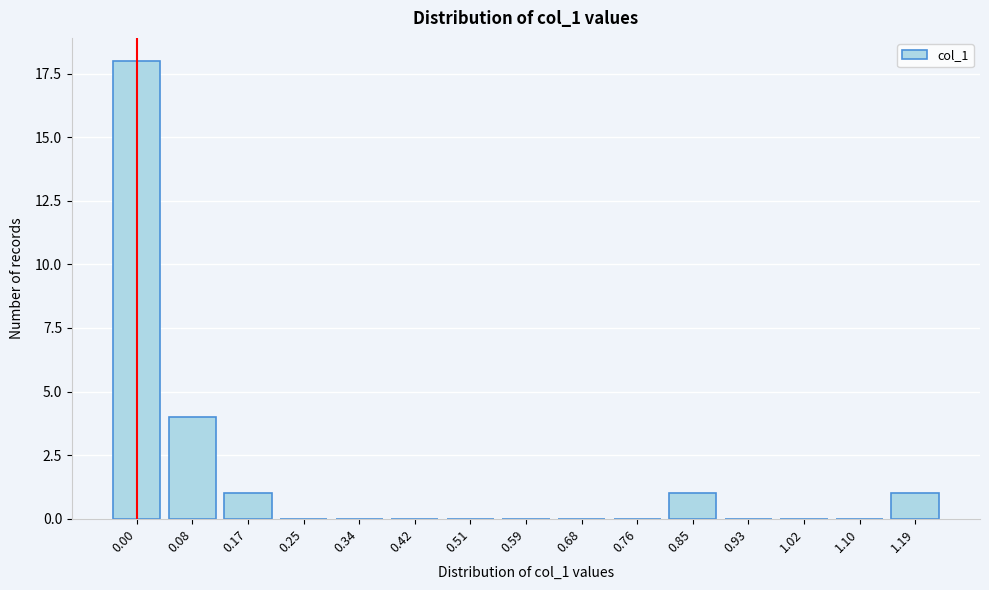

Reading left to right, transcribe all the data shown in this chart.

0.00=18	0.08=4	0.17=1	0.25=0	0.34=0	0.42=0	0.51=0	0.59=0	0.68=0	0.76=0	0.85=1	0.93=0	1.02=0	1.10=0	1.19=1